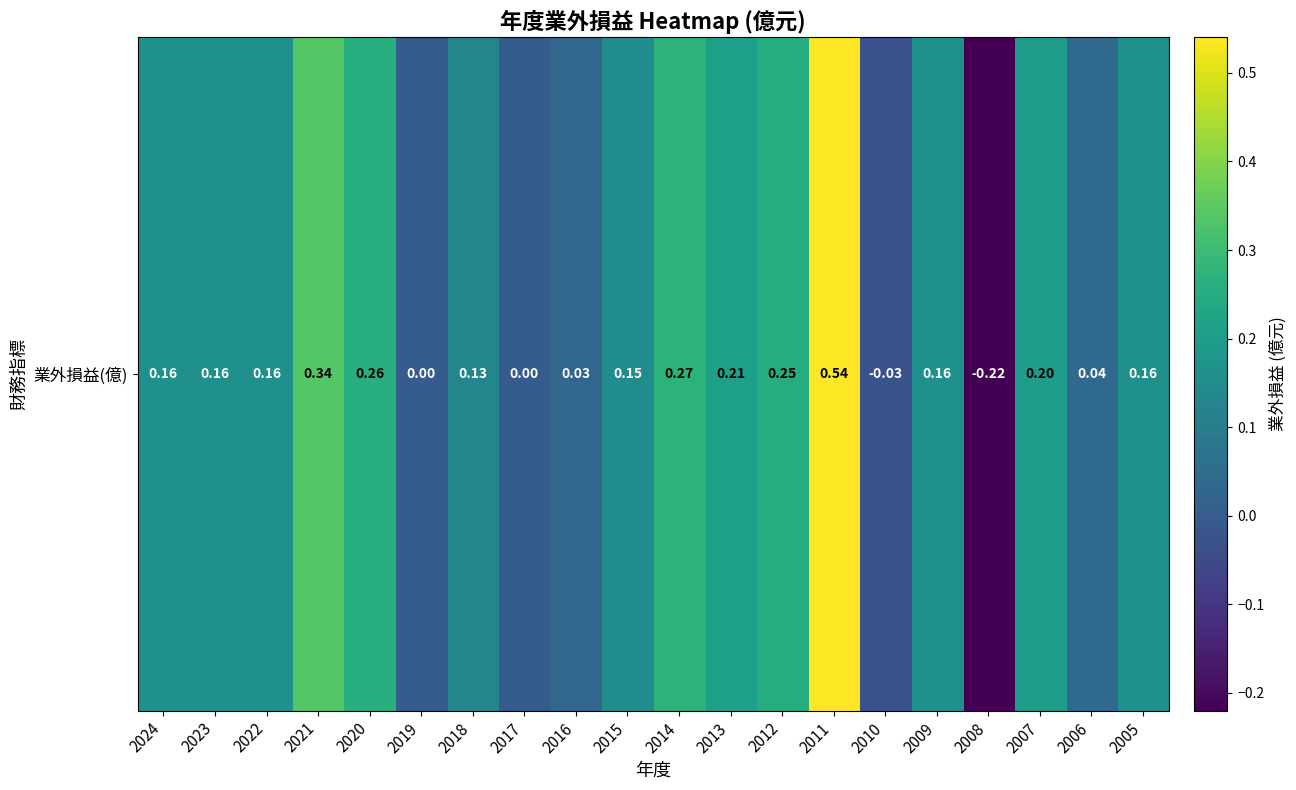

Which category has the lowest value across all series?

2008